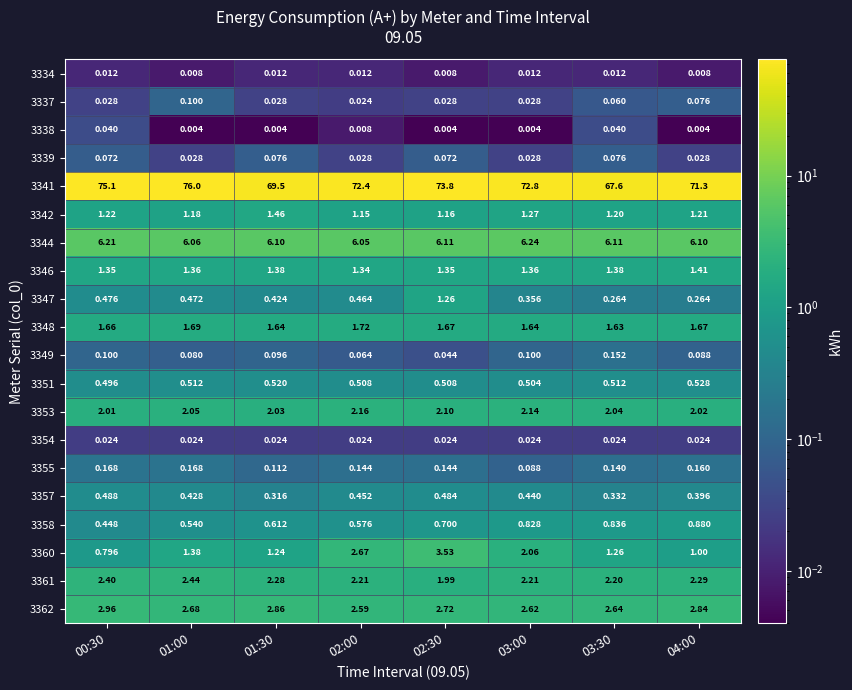

Is the value of 3344 at 02:30 greater than the value of 3357 at 02:00?

Yes